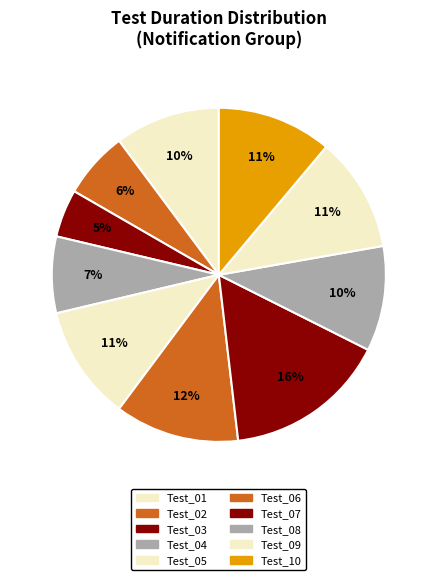

What is the largest slice in the pie chart?

Test_07